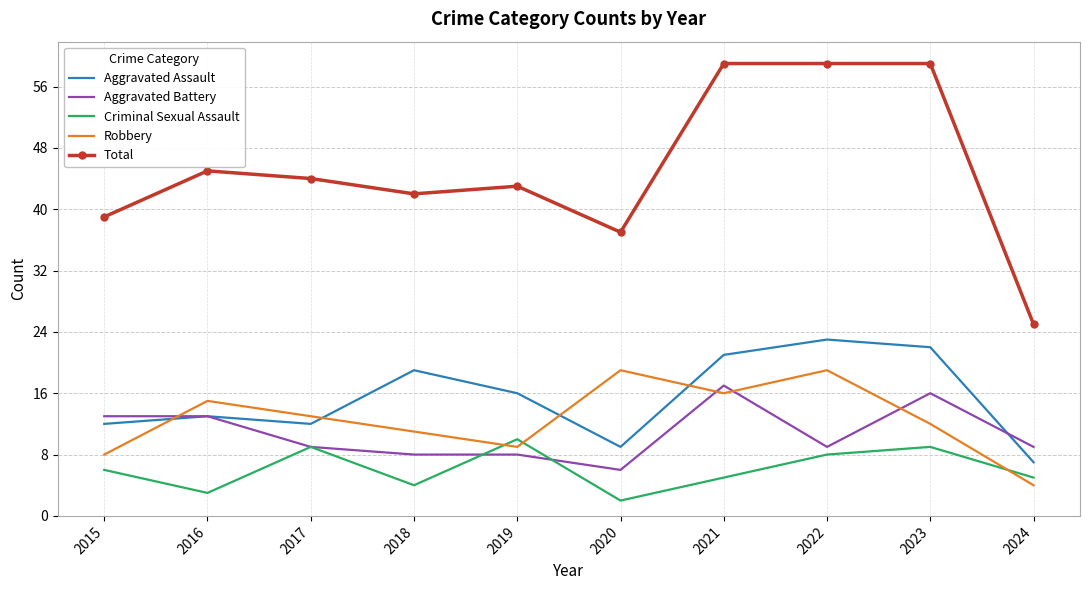

True or false: Aggravated Assault has a value of 39 at 2023.

False